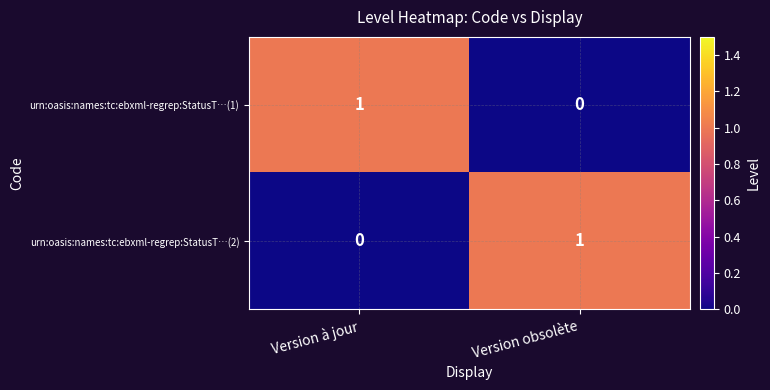

Is it true that urn:oasis:names:tc:ebxml-regrep:StatusT…(1) equals 1 at Version à jour?

True